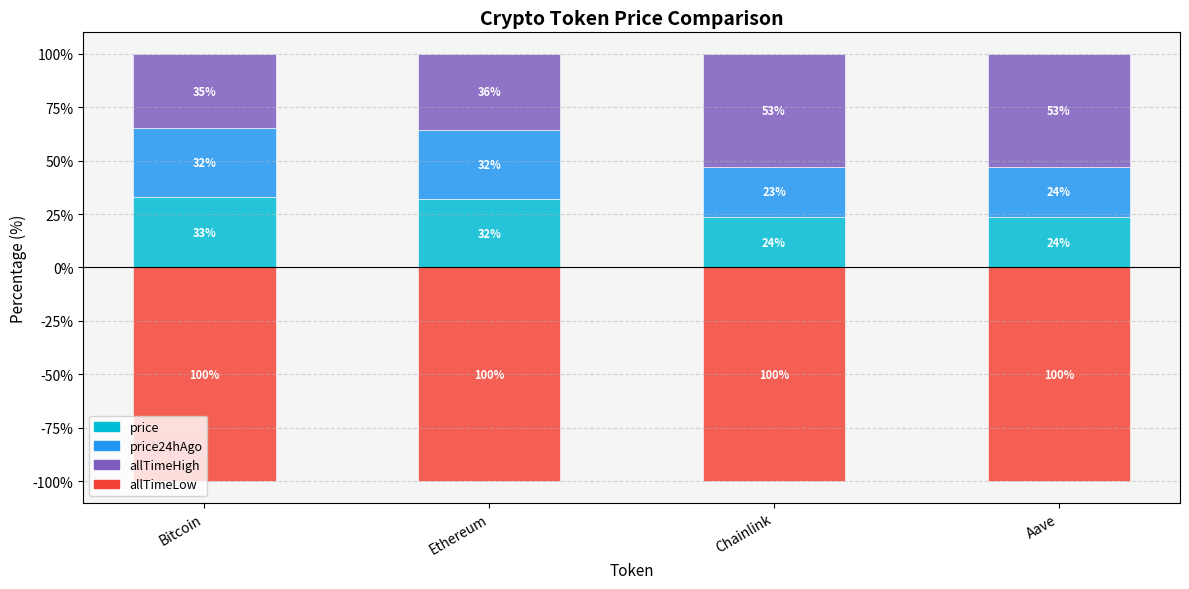

The allTimeLow series shows -100.0 at Bitcoin. True or false?

True